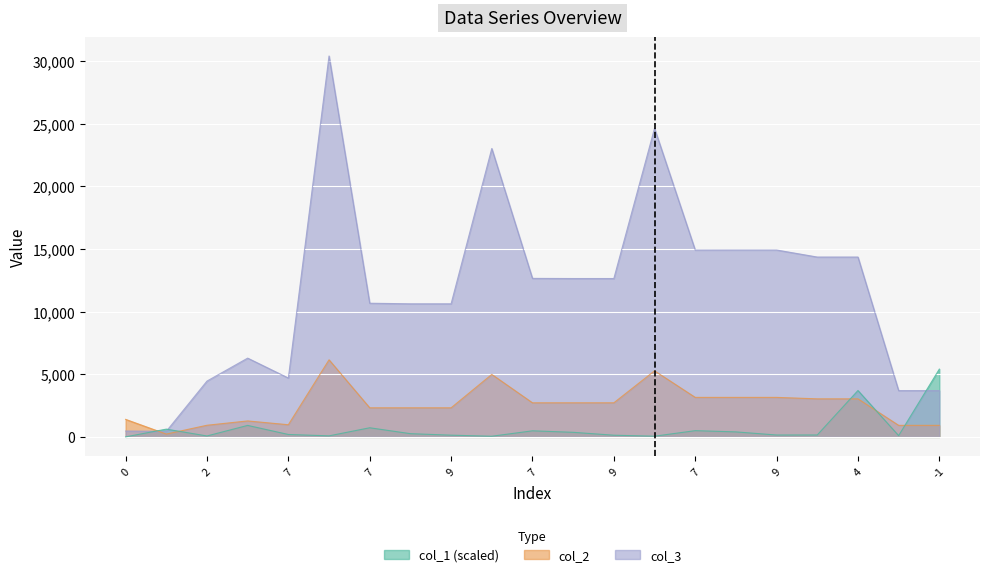

The col_3 series shows 10616.0 at 9. True or false?

True